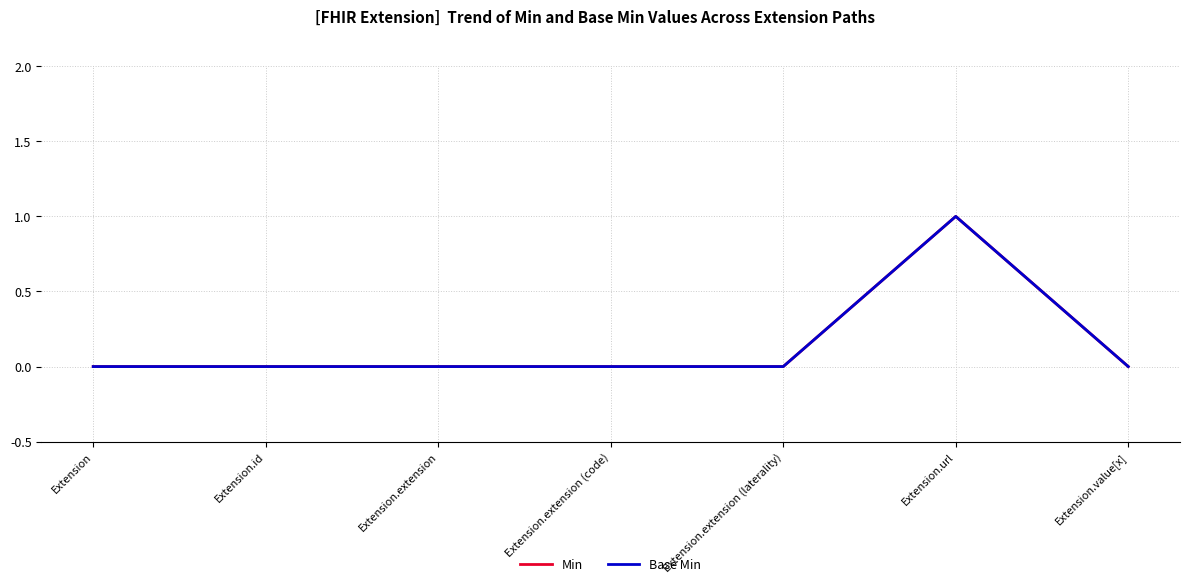

Reading left to right, extract all data points from this chart.

Min: Extension=0	Extension.id=0	Extension.extension=0	Extension.extension (code)=0	Extension.extension (laterality)=0	Extension.url=1	Extension.value[x]=0
Base Min: Extension=0	Extension.id=0	Extension.extension=0	Extension.extension (code)=0	Extension.extension (laterality)=0	Extension.url=1	Extension.value[x]=0